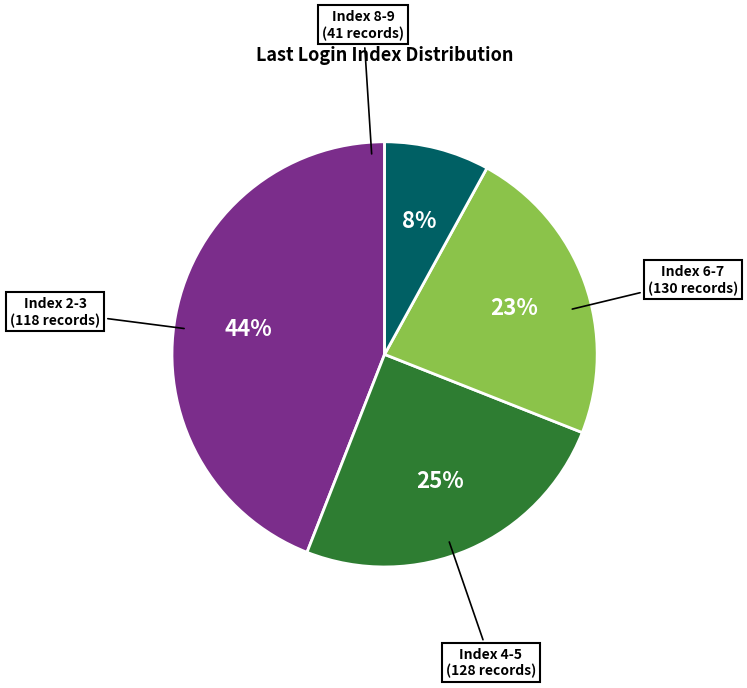

Does any single category account for the majority?

No